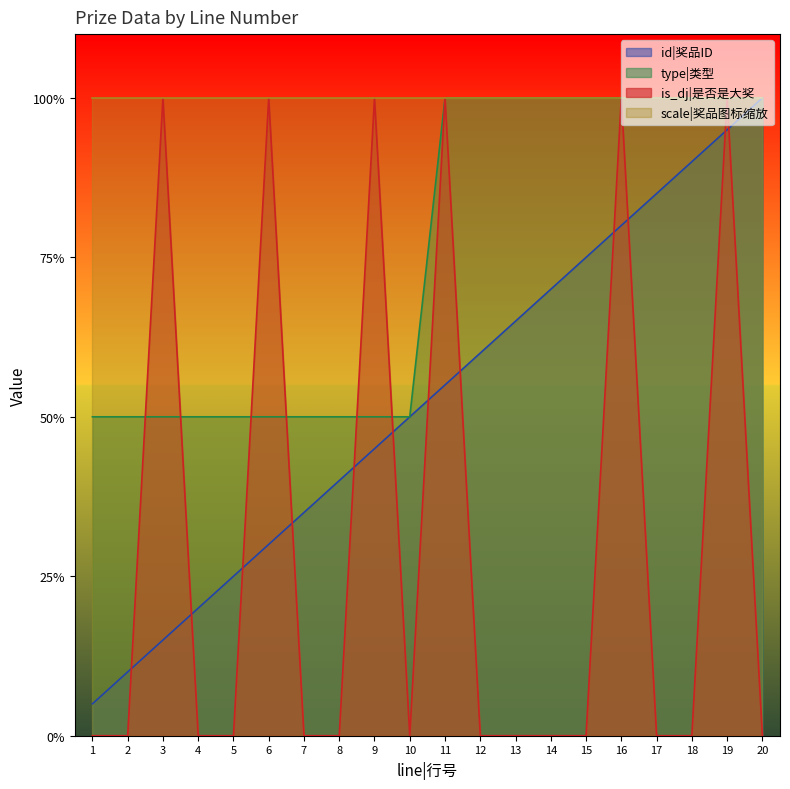

Which category has the highest value in the is_dj|是否是大奖 series?

3